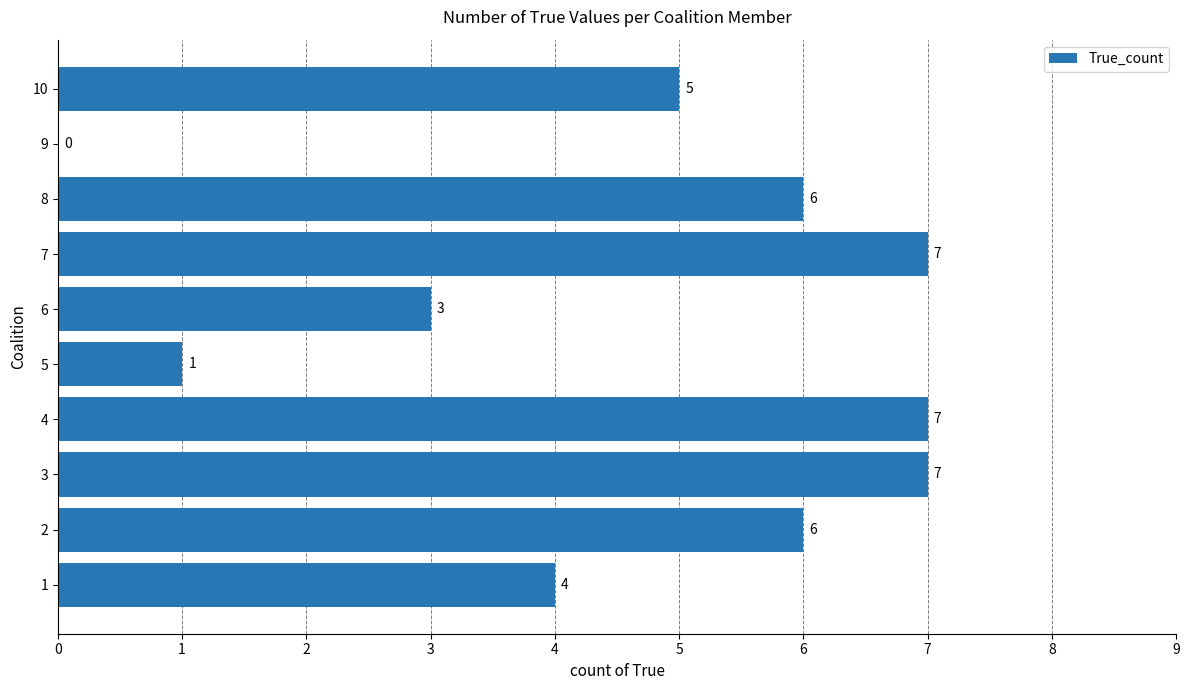

Are the bars horizontal?

Yes